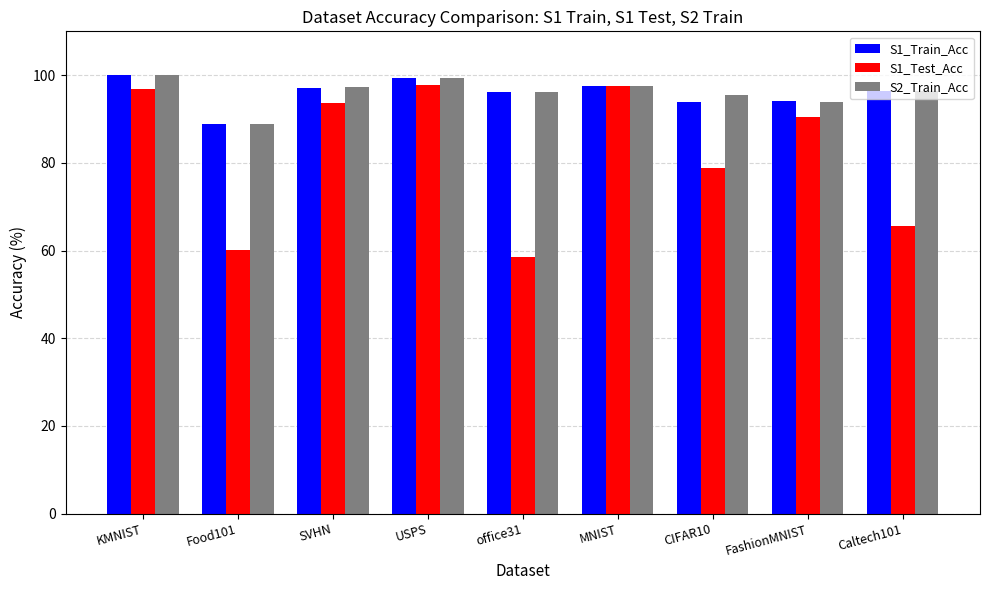

At which label is S2_Train_Acc closest to 94?

FashionMNIST